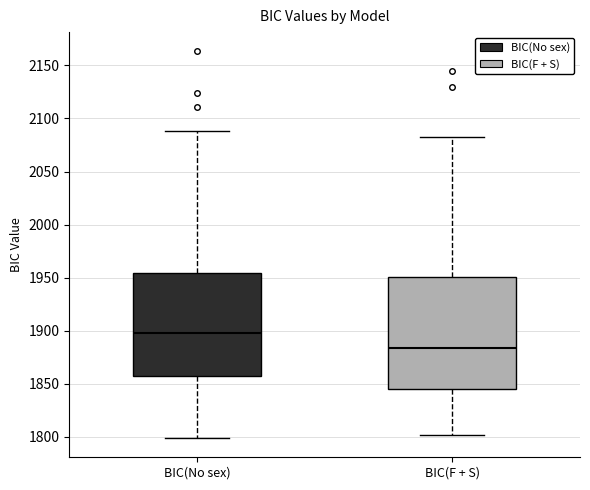

Reading left to right, transcribe this box plot: for each box, give where its median line is, the range the box spans, and where its two whiskers end, as read against the y-axis. The values are not printed on the chart, so give them approximately, as read against the axis.

BIC(No sex): median 1900, box 1855 to 1955, whiskers 1800 to 2090
BIC(F + S): median 1885, box 1845 to 1950, whiskers 1800 to 2080